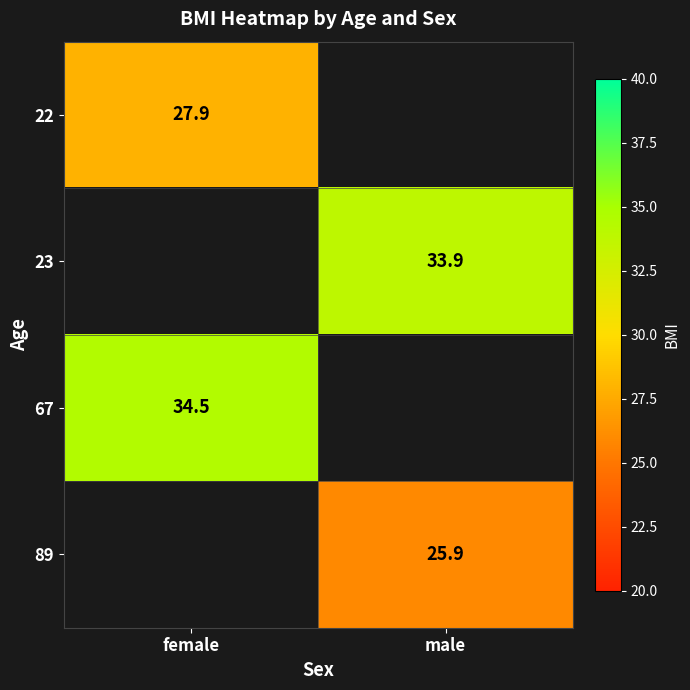

At how many categories does at least one series exceed 31?

2